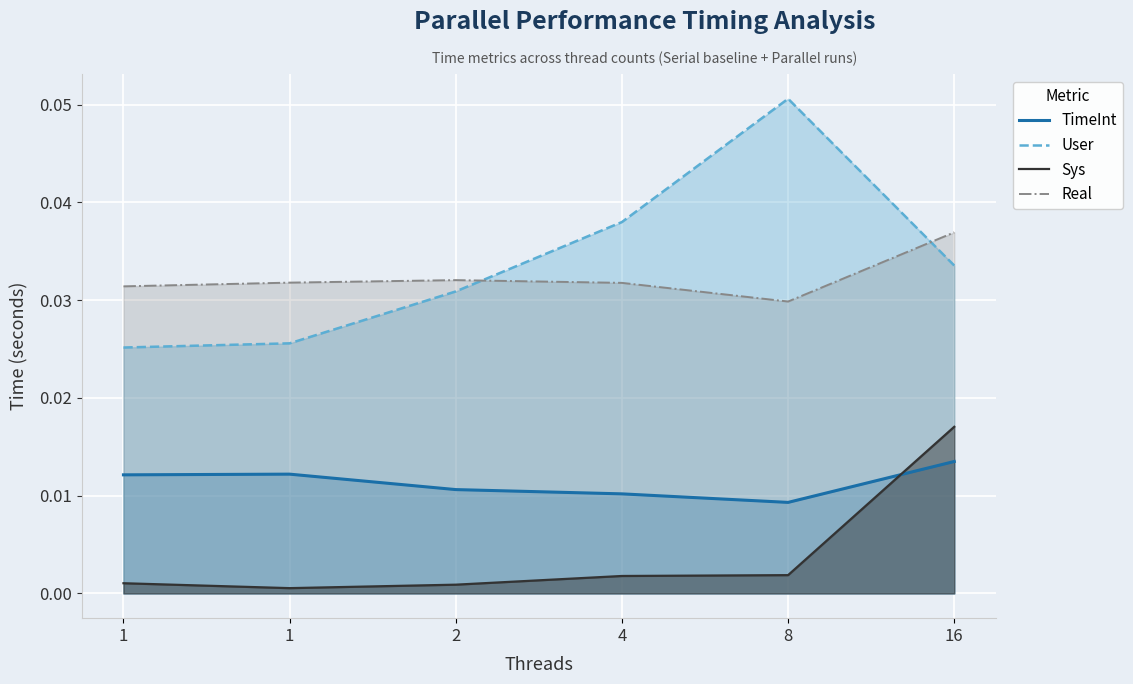

What is the total value across all series at 16?

0.1